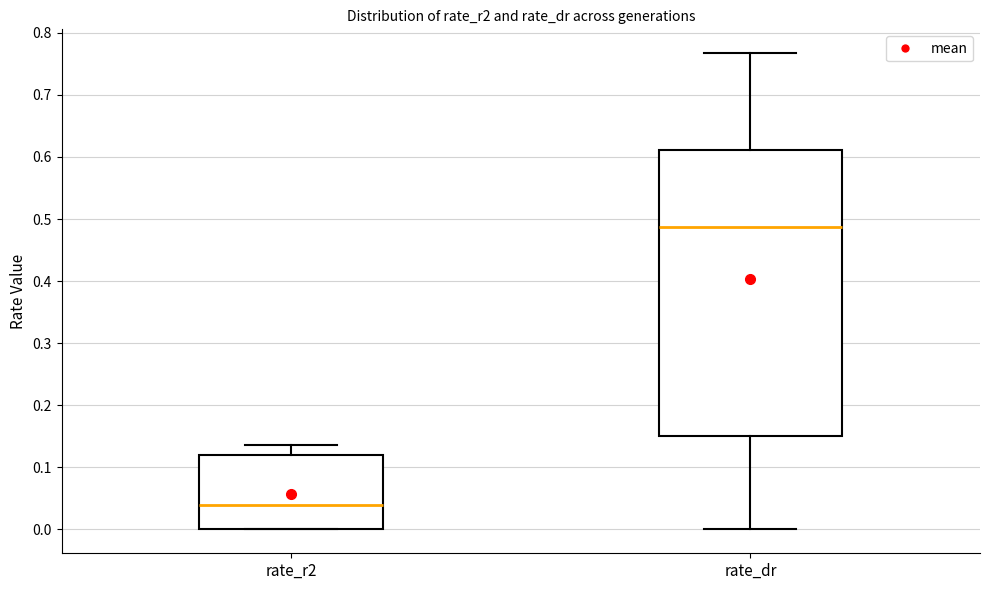

Comparing the boxes themselves (not the whiskers), which one is the tallest?

rate_dr